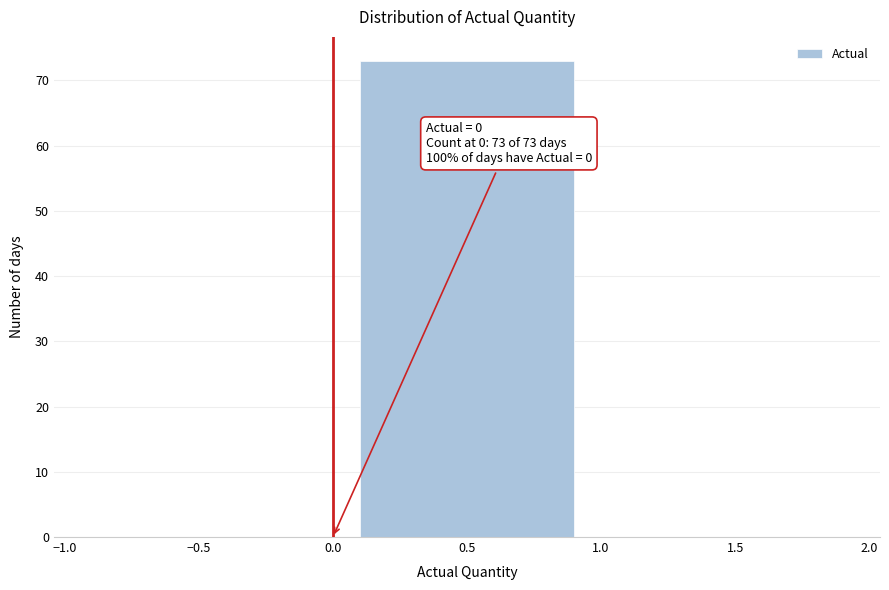

Which range on the x-axis has the tallest bar?

0.0 to 1.0